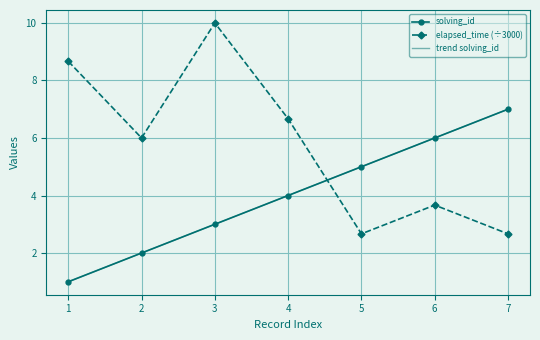

At which label does elapsed_time (÷3000) reach its peak?

3